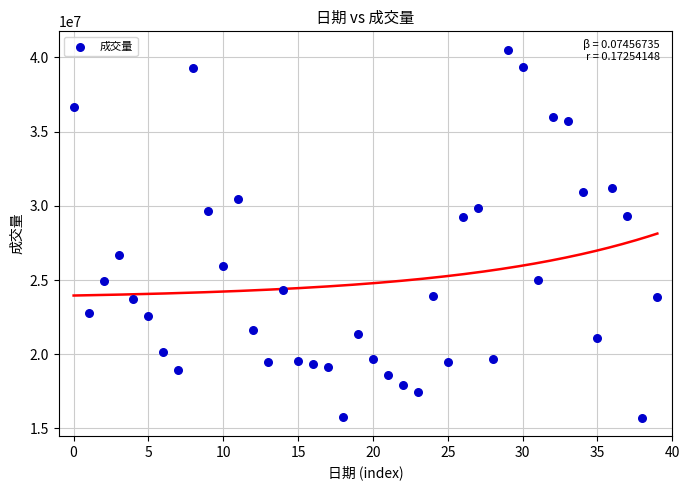

What is the range of Y values (max minus min)?

24781000